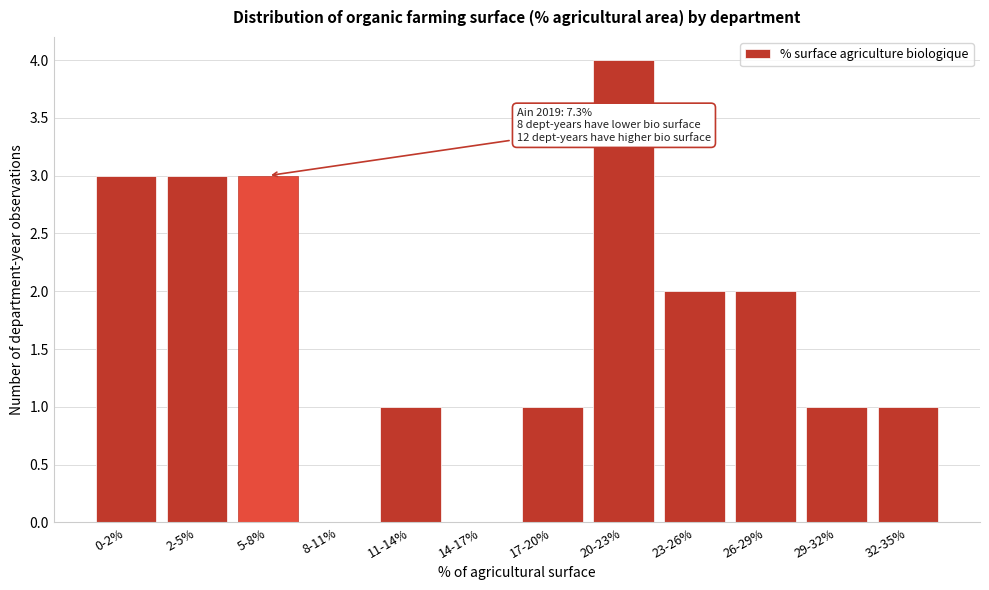

Reading left to right, what are all the values shown in this chart?

0-2%=3	2-5%=3	5-8%=3	8-11%=0	11-14%=1	14-17%=0	17-20%=1	20-23%=4	23-26%=2	26-29%=2	29-32%=1	32-35%=1